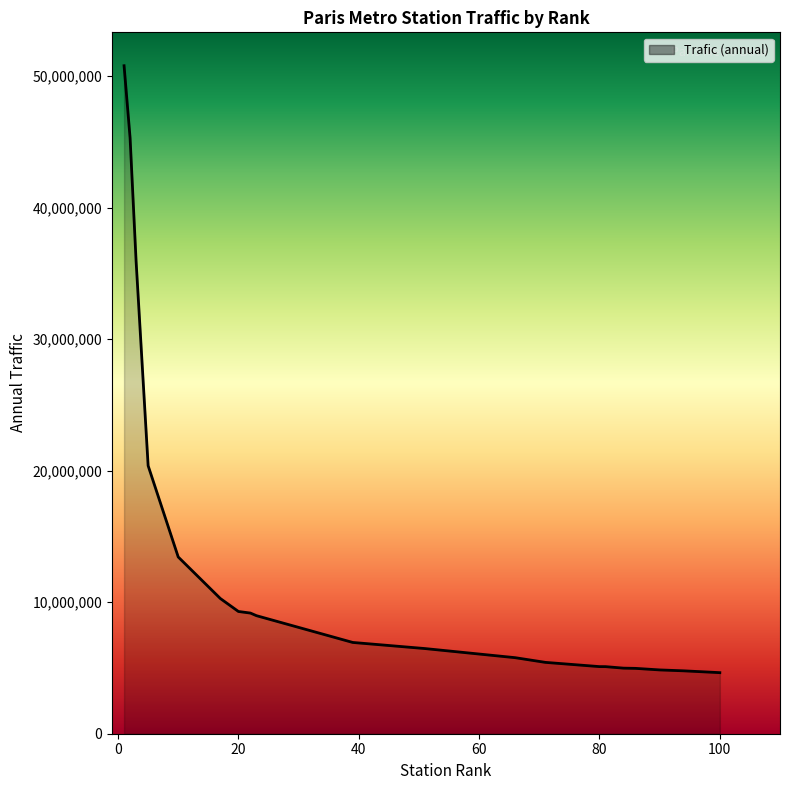

What is the smallest value displayed?

4643622